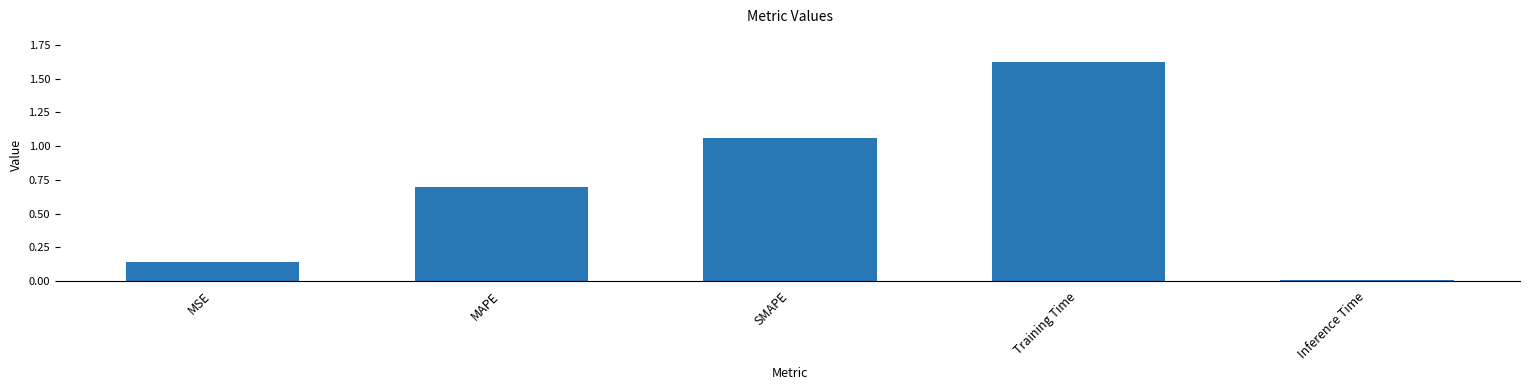

True or false: the data shows 0.3 at SMAPE.

False